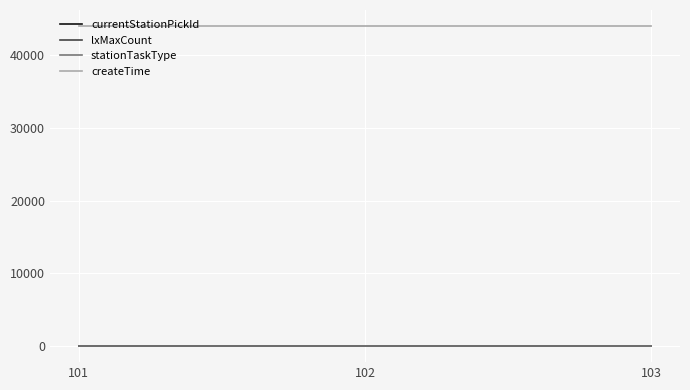

Does the chart have visible grid lines?

Yes